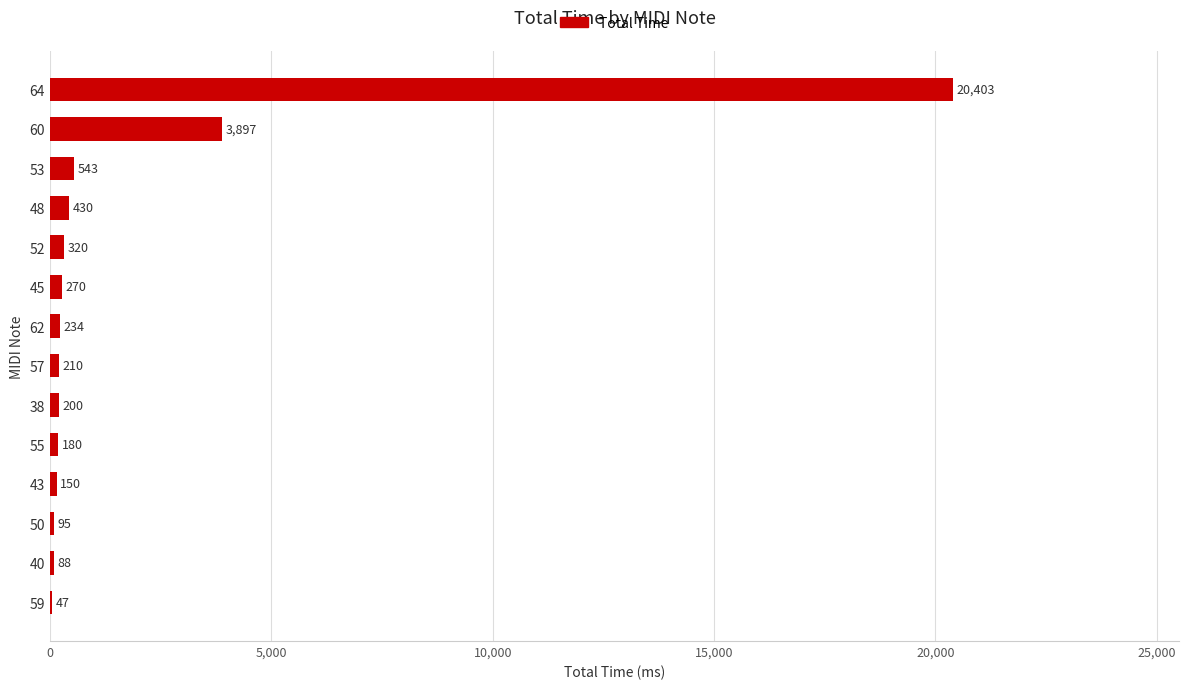

The chart shows a value of 95 at 50. True or false?

True